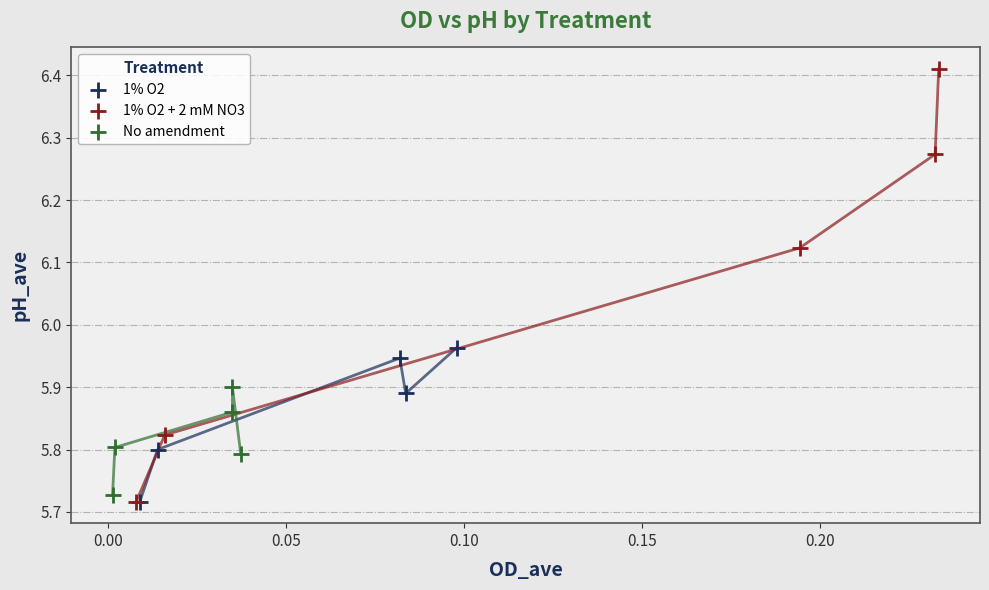

Which series has the widest spread of Y values?

1% O2 + 2 mM NO3